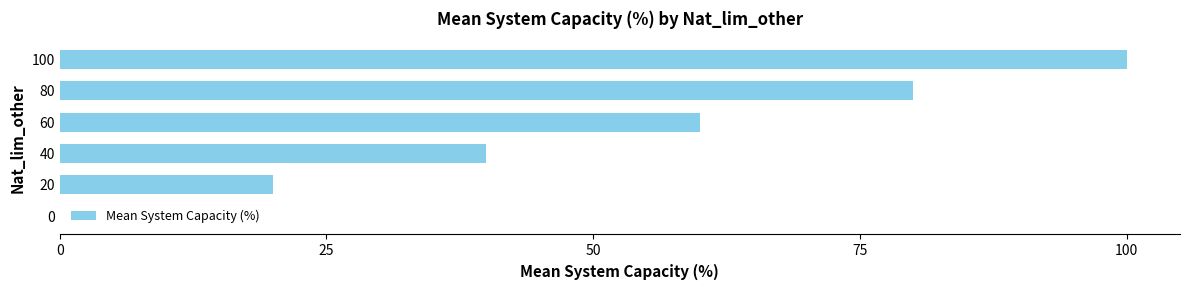

Reading bottom to top, transcribe all the data shown in this chart.

0=0	20=20	40=40	60=60	80=80	100=100